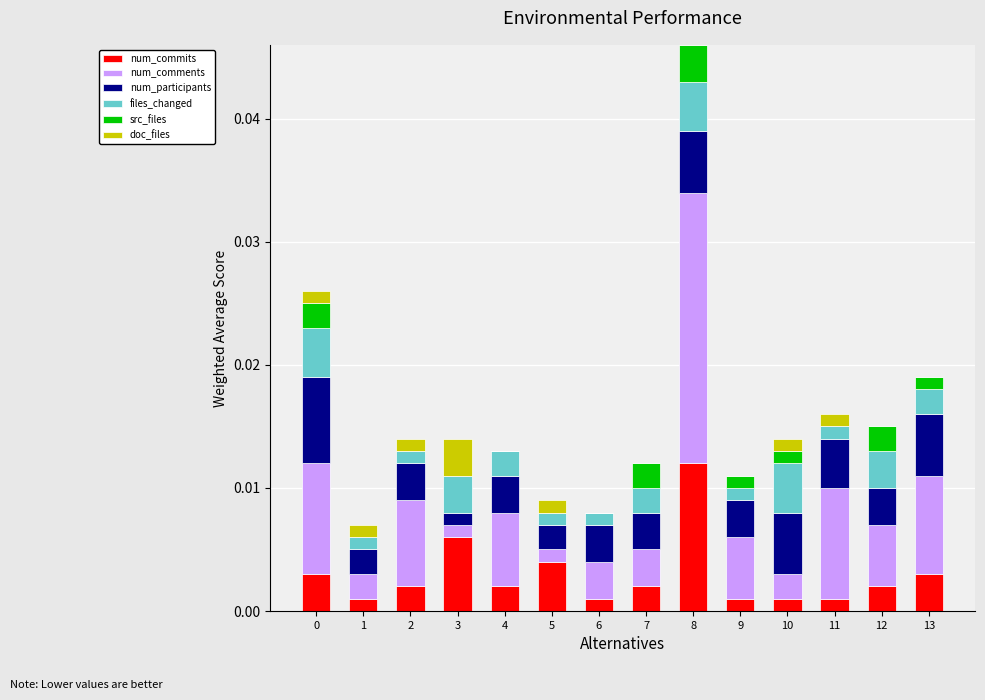

Where is num_comments nearest to the value 0?

3